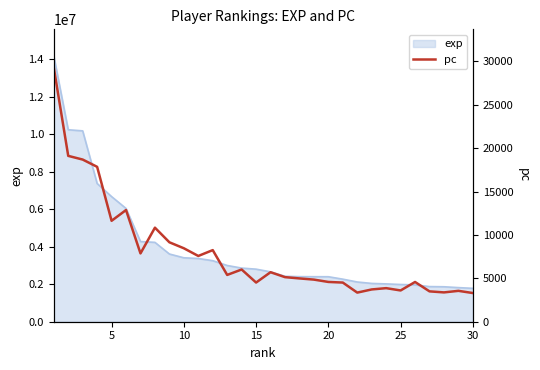

What is the maximum value for exp?

14162444